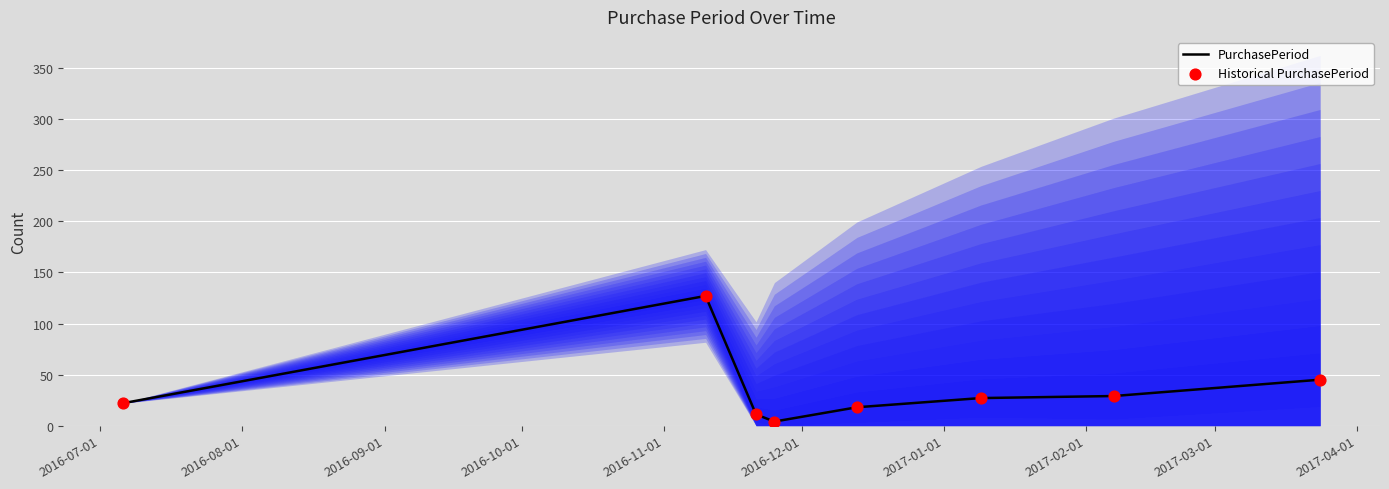

What are all the series names shown in the legend?

PurchasePeriod, Historical PurchasePeriod